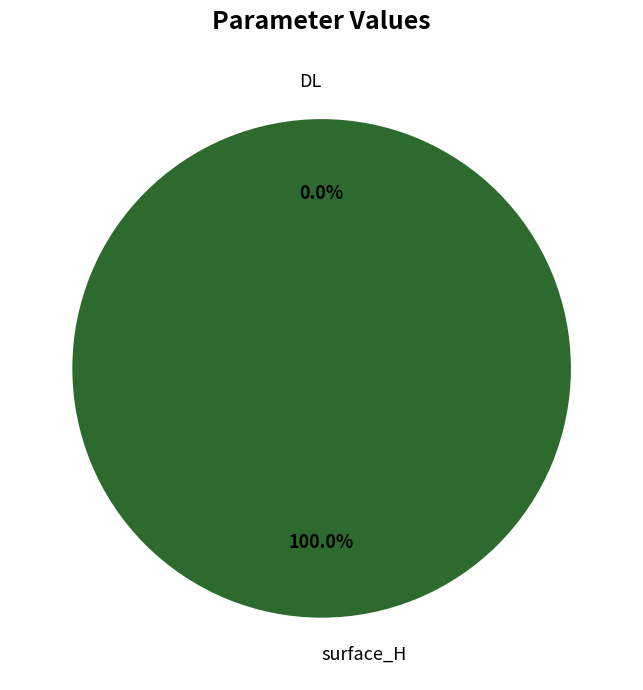

Rank the categories by value from highest to lowest.

surface_H, DL